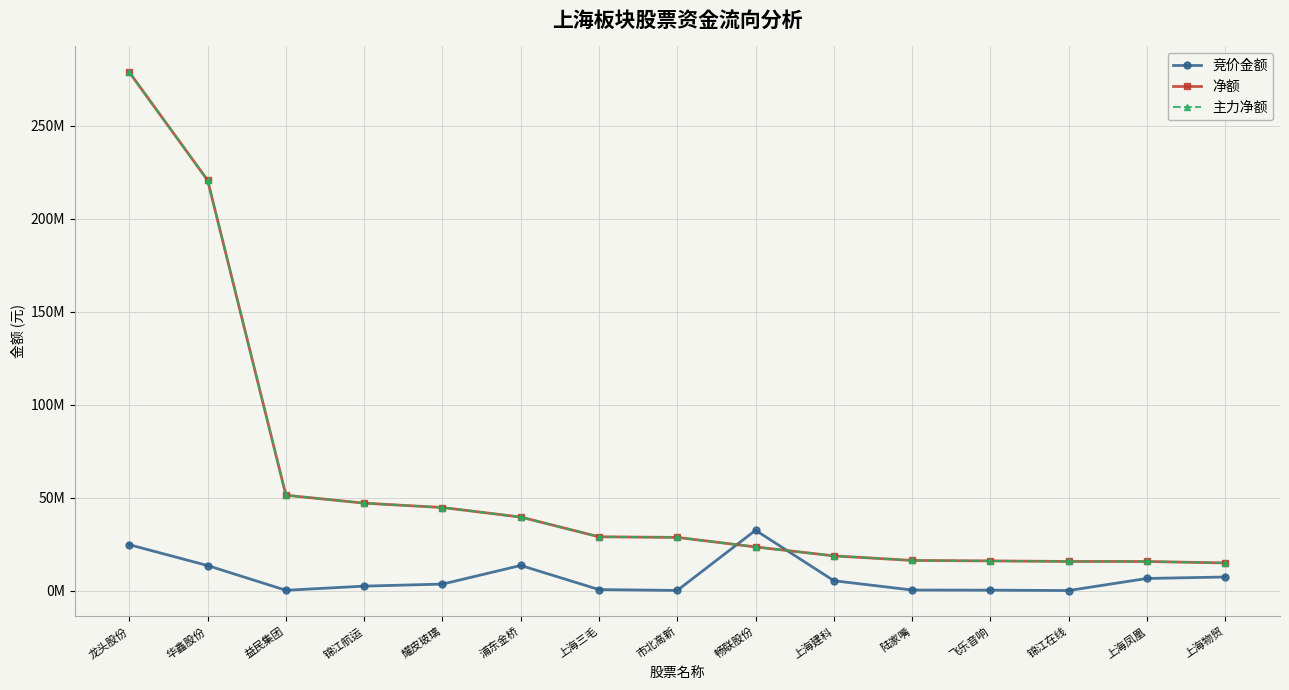

What is the maximum value shown in the chart?

278586689